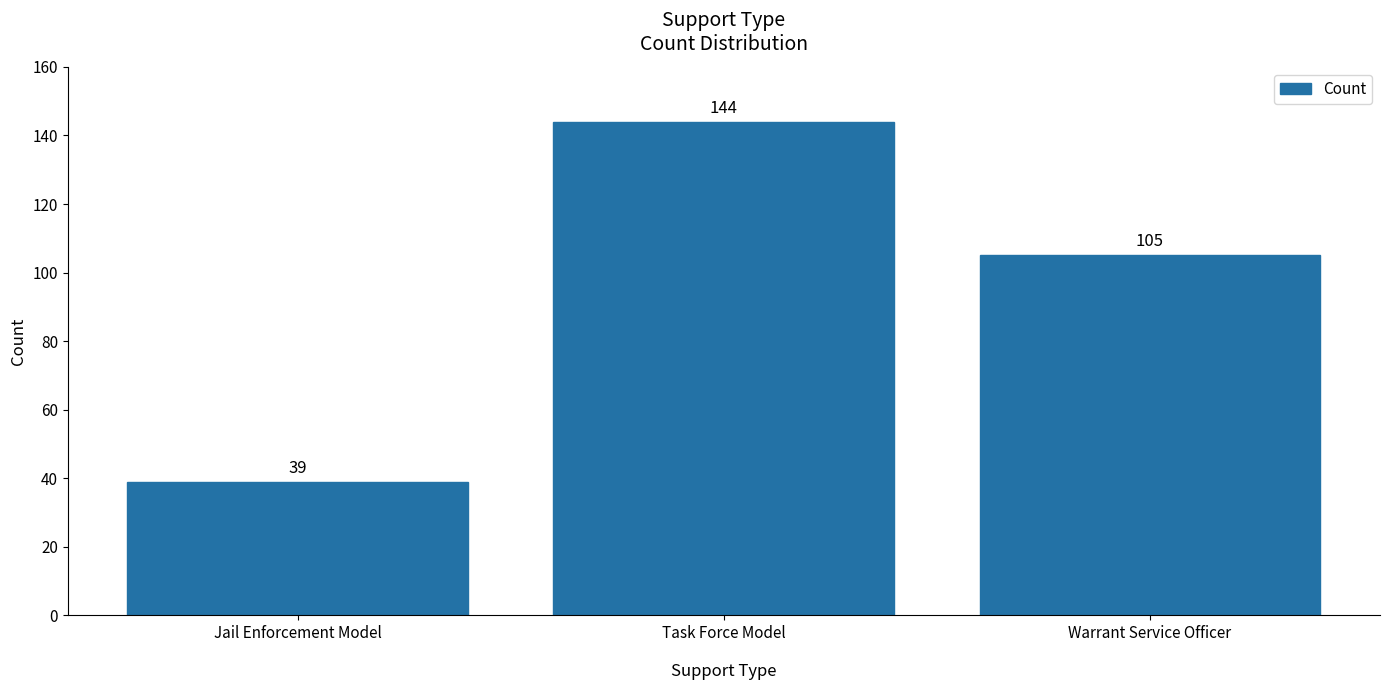

Does the chart contain any negative values?

No